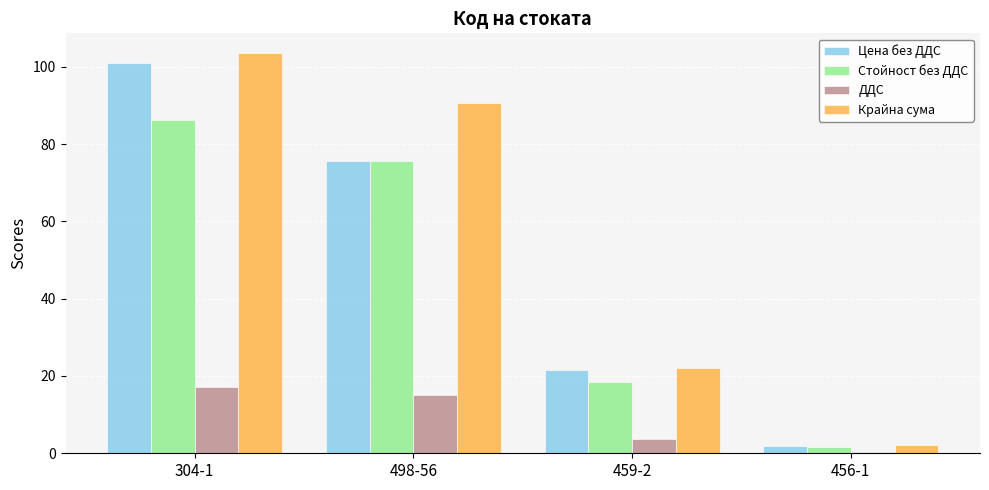

Which series has the largest range (max minus min)?

Крайна сума